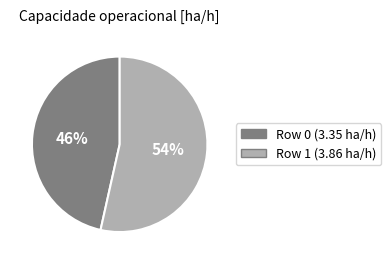

What is the smallest slice in the pie chart?

Row 0